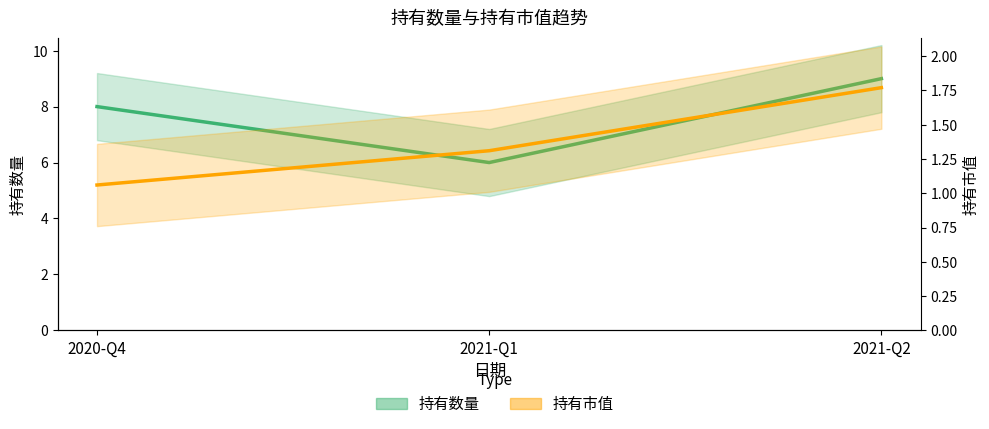

Rank the series by their average value, from lowest to highest.

持有市值, 持有数量